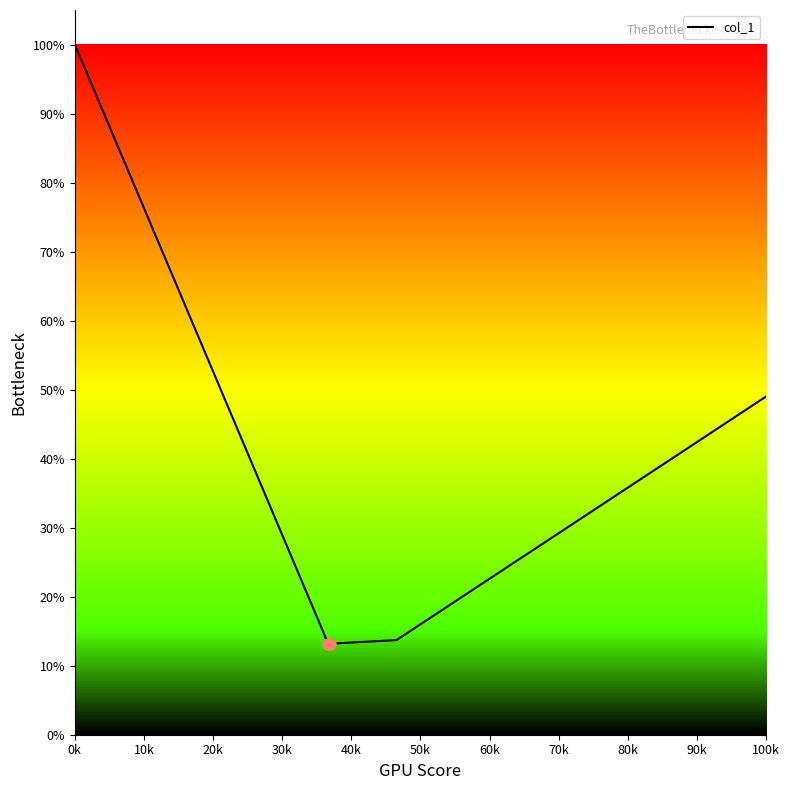

Does the chart have visible grid lines?

No